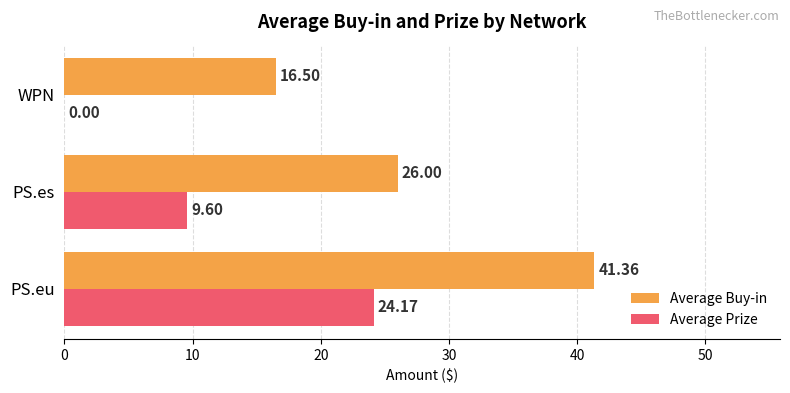

At which category is the sum across all series the highest?

PS.eu